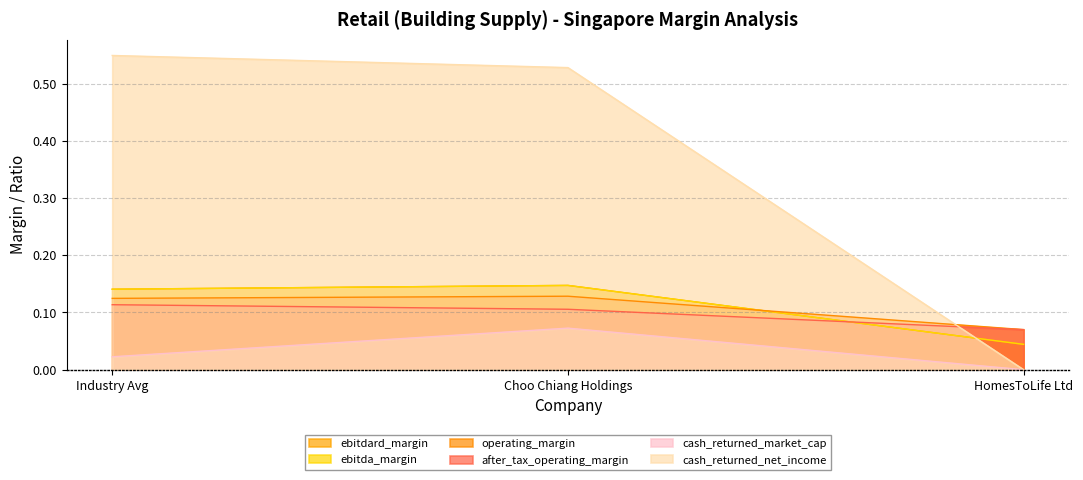

What is the difference between the cash_returned_market_cap values at Industry Avg and Choo Chiang Holdings?

0.1